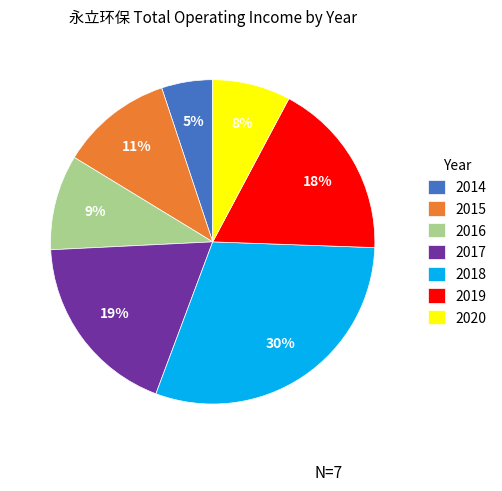

True or false: 2019 accounts for 18% of the total.

True